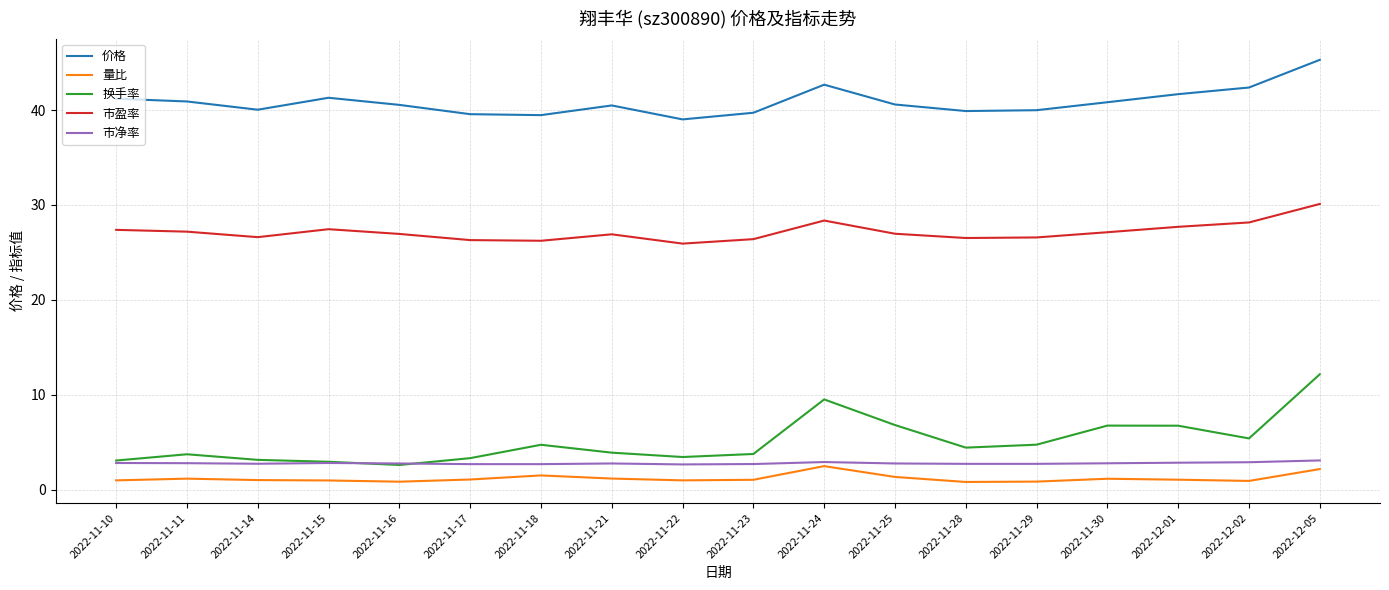

What position from the left is 2022-11-21?

8